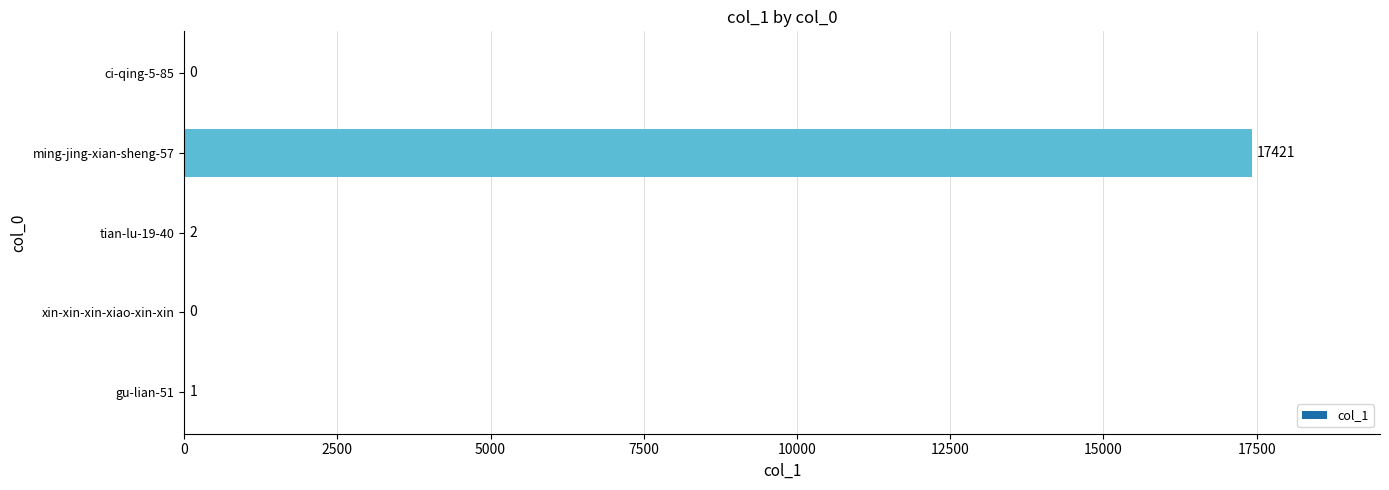

Which label corresponds to the largest value in the chart?

ming-jing-xian-sheng-57